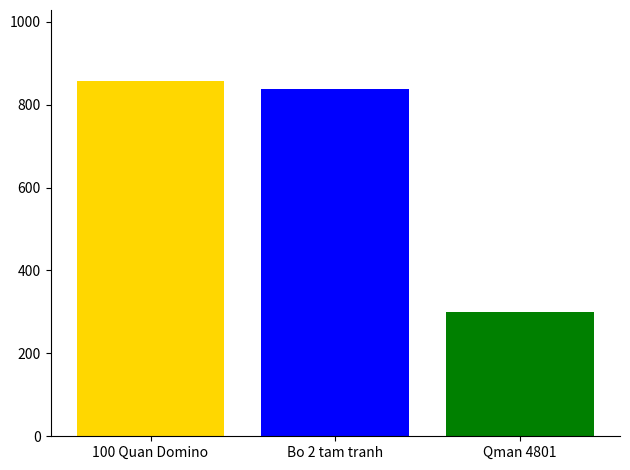

What is the difference between the highest and lowest values at Bo 2 tam tranh?

557